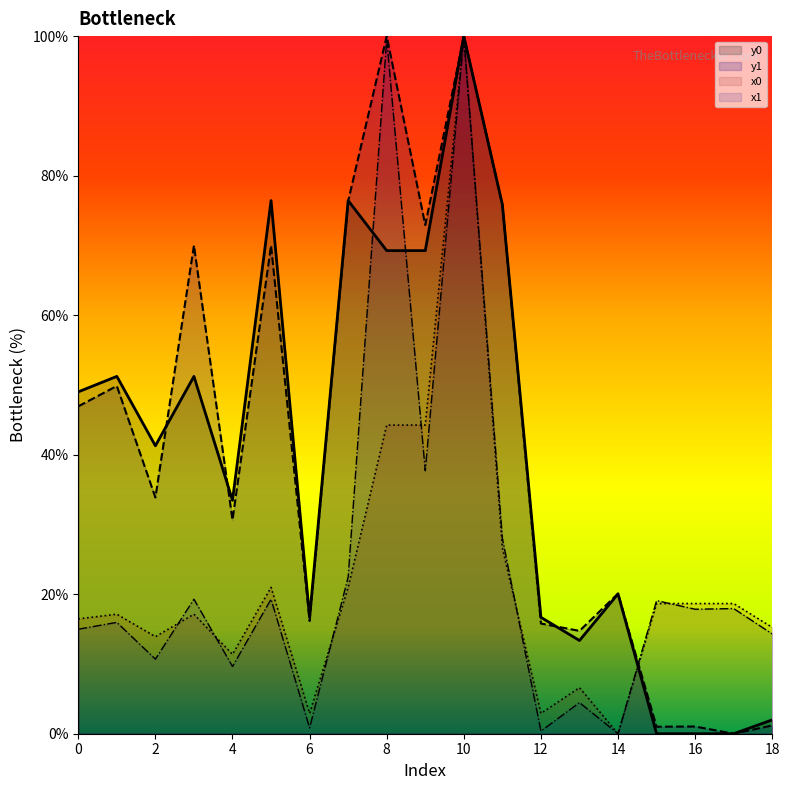

At 0, list the series in order from largest to smallest.

y0, y1, x0, x1